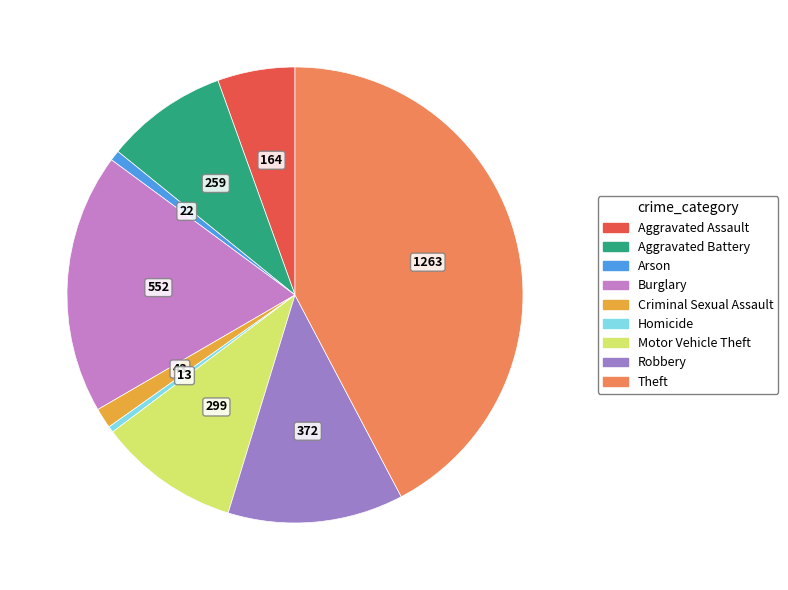

Which slice is the largest?

Theft